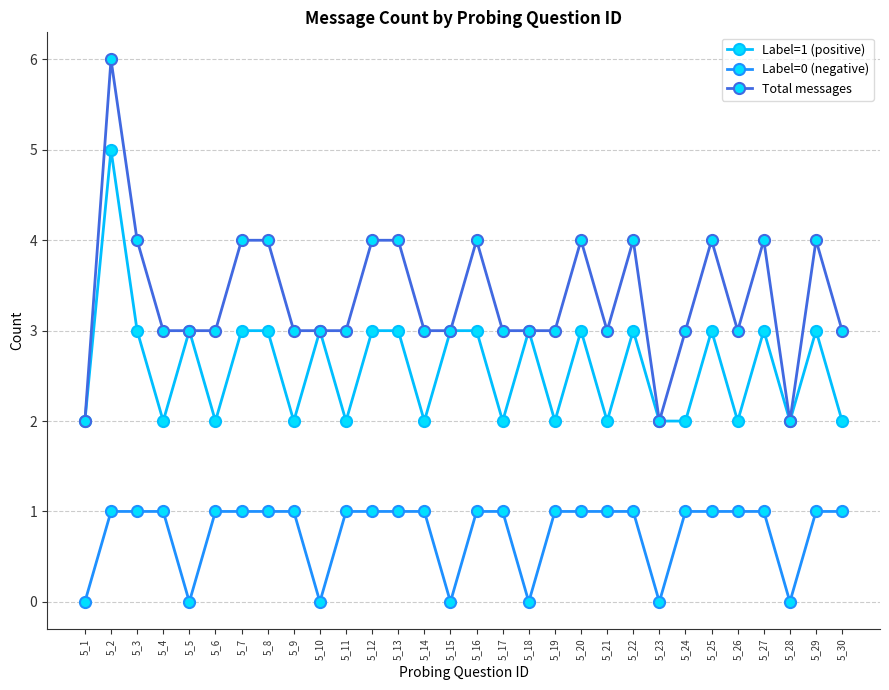

The Label=0 (negative) series shows 0 at 5_2. True or false?

False